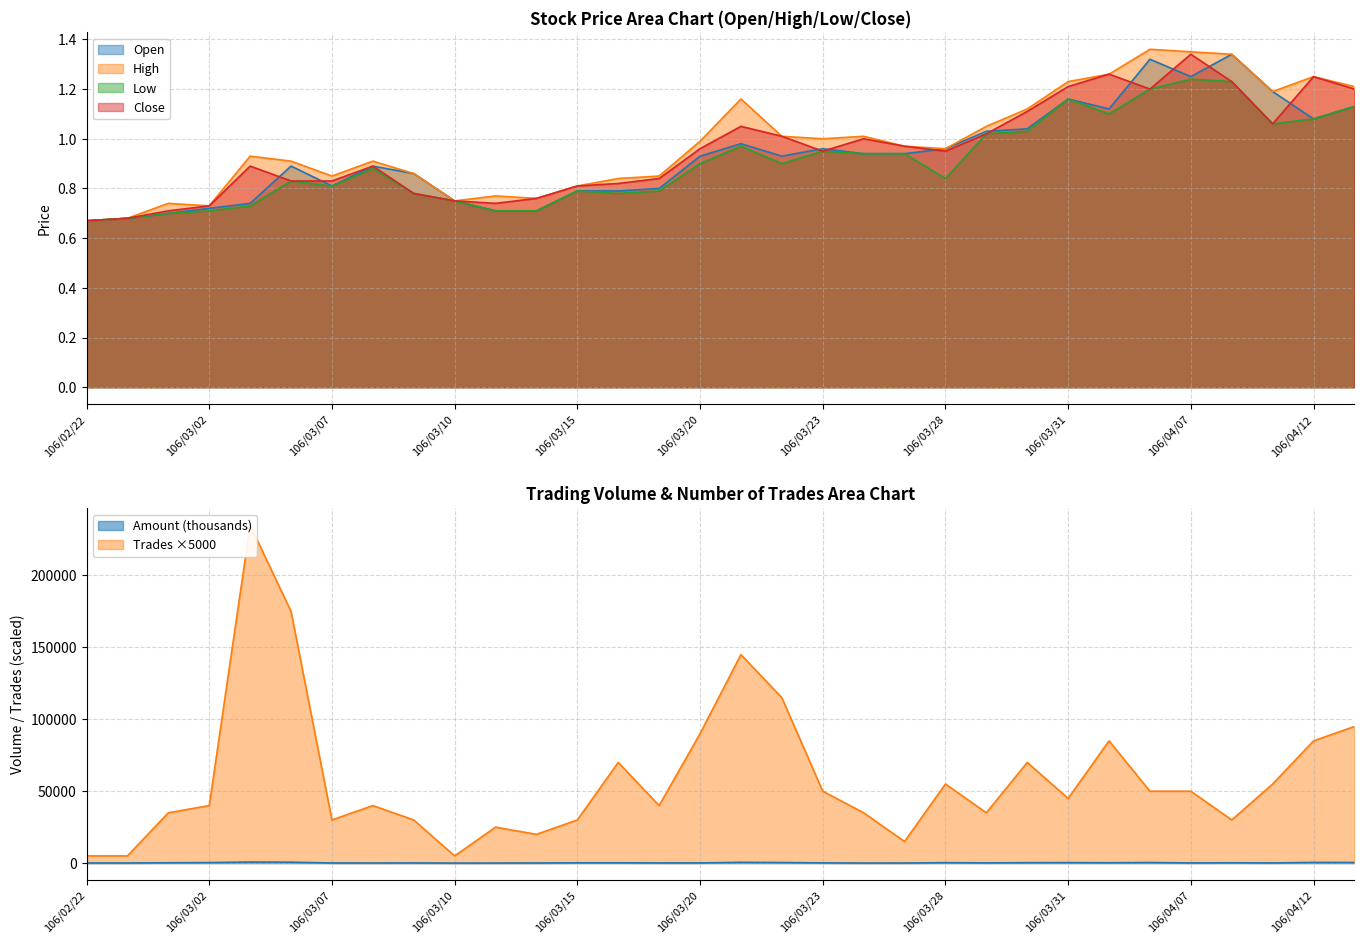

Reading left to right, extract all data points from this chart.

col_2 (Amount): 106/02/22=79.7	106/02/23=80.9	106/03/01=241.1	106/03/02=362.1	106/03/03=735.2	106/03/06=636.3	106/03/07=93.9	106/03/08=65.1	106/03/09=112.9	106/03/10=7.5	106/03/13=33.5	106/03/14=96.3	106/03/15=197.3	106/03/16=204.4	106/03/17=132.0	106/03/20=127.4	106/03/21=546.2	106/03/22=399.4	106/03/23=150.5	106/03/24=34.4	106/03/27=59.2	106/03/28=302.5	106/03/29=155.3	106/03/30=302.3	106/03/31=351.8	106/04/05=244.7	106/04/06=402.9	106/04/07=115.2	106/04/10=229.2	106/04/11=125.2	106/04/12=478.4	106/04/13=440.2
col_3 (Open): 106/02/22=0.7	106/02/23=0.7	106/03/01=0.7	106/03/02=0.7	106/03/03=0.7	106/03/06=0.9	106/03/07=0.8	106/03/08=0.9	106/03/09=0.9	106/03/10=0.8	106/03/13=0.7	106/03/14=0.7	106/03/15=0.8	106/03/16=0.8	106/03/17=0.8	106/03/20=0.9	106/03/21=1.0	106/03/22=0.9	106/03/23=1.0	106/03/24=0.9	106/03/27=0.9	106/03/28=1.0	106/03/29=1.0	106/03/30=1.0	106/03/31=1.2	106/04/05=1.1	106/04/06=1.3	106/04/07=1.2	106/04/10=1.3	106/04/11=1.2	106/04/12=1.1	106/04/13=1.1
col_4 (High): 106/02/22=0.7	106/02/23=0.7	106/03/01=0.7	106/03/02=0.7	106/03/03=0.9	106/03/06=0.9	106/03/07=0.8	106/03/08=0.9	106/03/09=0.9	106/03/10=0.8	106/03/13=0.8	106/03/14=0.8	106/03/15=0.8	106/03/16=0.8	106/03/17=0.8	106/03/20=1.0	106/03/21=1.2	106/03/22=1.0	106/03/23=1.0	106/03/24=1.0	106/03/27=1.0	106/03/28=1.0	106/03/29=1.1	106/03/30=1.1	106/03/31=1.2	106/04/05=1.3	106/04/06=1.4	106/04/07=1.4	106/04/10=1.3	106/04/11=1.2	106/04/12=1.2	106/04/13=1.2
col_5 (Low): 106/02/22=0.7	106/02/23=0.7	106/03/01=0.7	106/03/02=0.7	106/03/03=0.7	106/03/06=0.8	106/03/07=0.8	106/03/08=0.9	106/03/09=0.8	106/03/10=0.8	106/03/13=0.7	106/03/14=0.7	106/03/15=0.8	106/03/16=0.8	106/03/17=0.8	106/03/20=0.9	106/03/21=1.0	106/03/22=0.9	106/03/23=0.9	106/03/24=0.9	106/03/27=0.9	106/03/28=0.8	106/03/29=1.0	106/03/30=1.0	106/03/31=1.2	106/04/05=1.1	106/04/06=1.2	106/04/07=1.2	106/04/10=1.2	106/04/11=1.1	106/04/12=1.1	106/04/13=1.1
col_6 (Close): 106/02/22=0.7	106/02/23=0.7	106/03/01=0.7	106/03/02=0.7	106/03/03=0.9	106/03/06=0.8	106/03/07=0.8	106/03/08=0.9	106/03/09=0.8	106/03/10=0.8	106/03/13=0.7	106/03/14=0.8	106/03/15=0.8	106/03/16=0.8	106/03/17=0.8	106/03/20=1.0	106/03/21=1.1	106/03/22=1.0	106/03/23=0.9	106/03/24=1.0	106/03/27=1.0	106/03/28=0.9	106/03/29=1.0	106/03/30=1.1	106/03/31=1.2	106/04/05=1.3	106/04/06=1.2	106/04/07=1.3	106/04/10=1.2	106/04/11=1.1	106/04/12=1.2	106/04/13=1.2
col_8 (Trades): 106/02/22=5000.0	106/02/23=5000.0	106/03/01=35000.0	106/03/02=40000.0	106/03/03=235000.0	106/03/06=175000.0	106/03/07=30000.0	106/03/08=40000.0	106/03/09=30000.0	106/03/10=5000.0	106/03/13=25000.0	106/03/14=20000.0	106/03/15=30000.0	106/03/16=70000.0	106/03/17=40000.0	106/03/20=90000.0	106/03/21=145000.0	106/03/22=115000.0	106/03/23=50000.0	106/03/24=35000.0	106/03/27=15000.0	106/03/28=55000.0	106/03/29=35000.0	106/03/30=70000.0	106/03/31=45000.0	106/04/05=85000.0	106/04/06=50000.0	106/04/07=50000.0	106/04/10=30000.0	106/04/11=55000.0	106/04/12=85000.0	106/04/13=95000.0